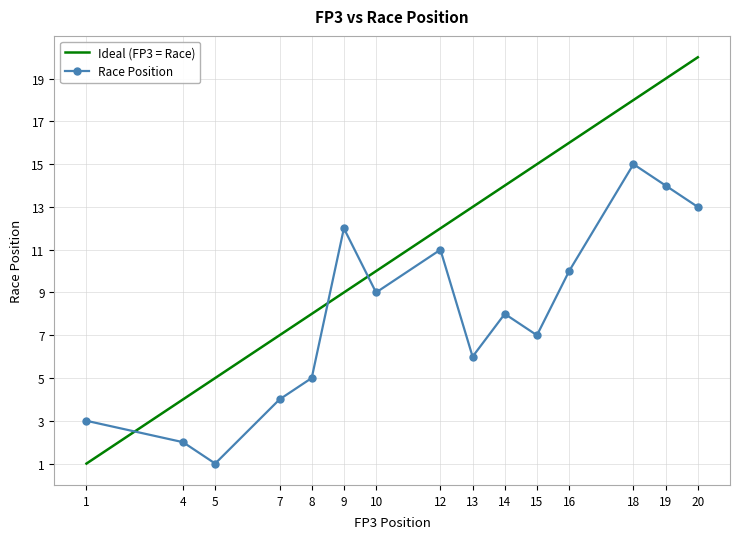

The chart shows a value of 3 at 1. True or false?

True